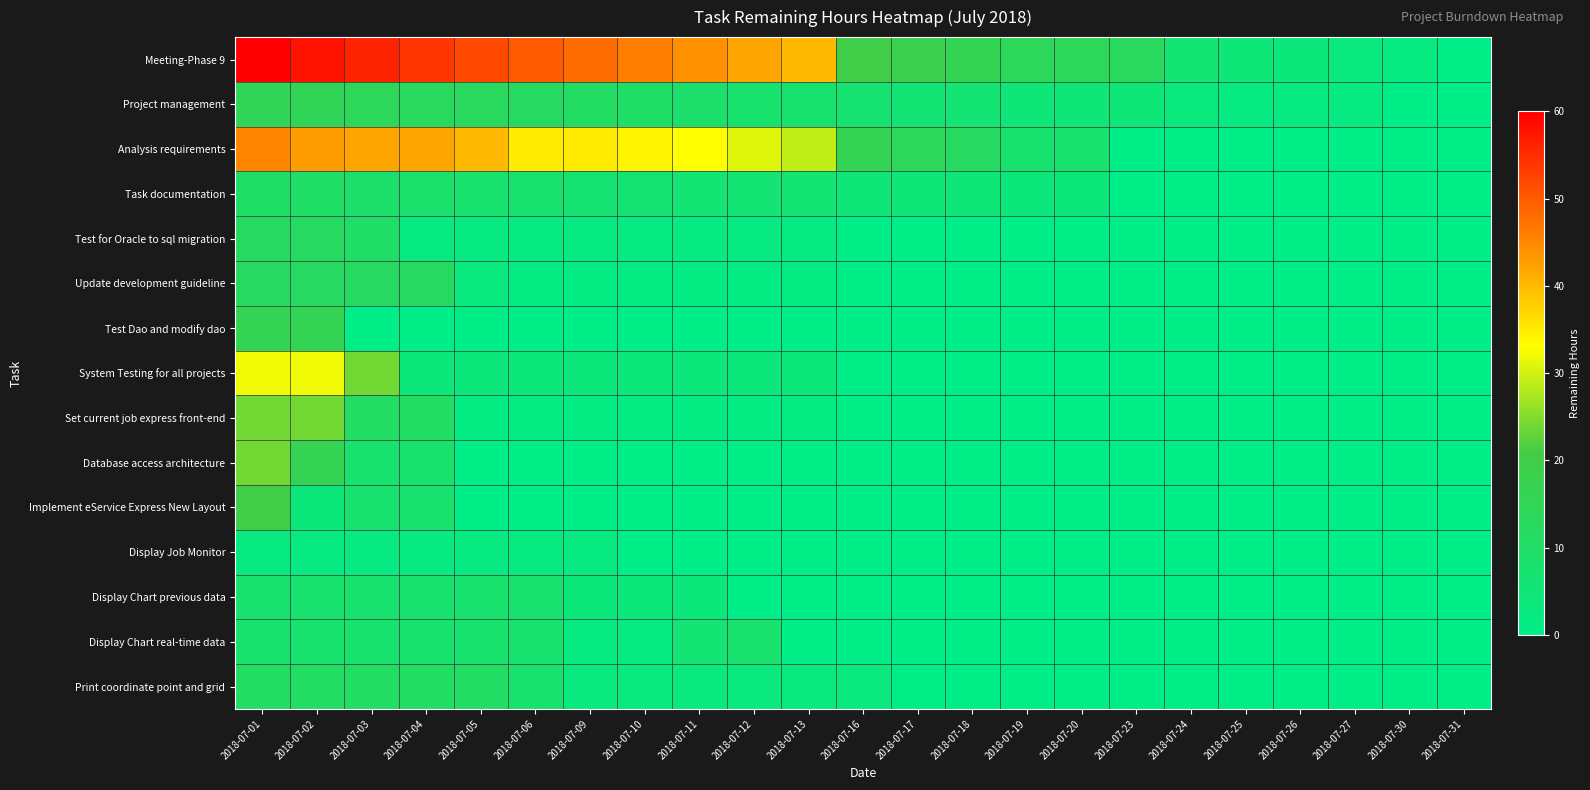

At how many categories does at least one series exceed 41?

10